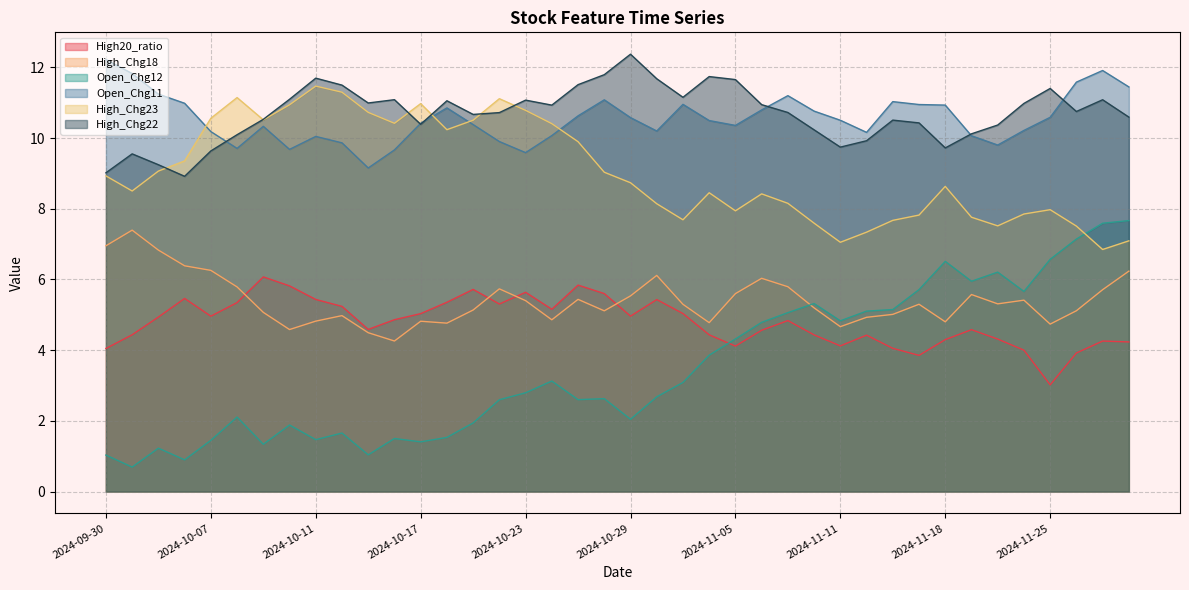

The value of Open_Chg12 at 2024-11-19 is 8.0. True or false?

False